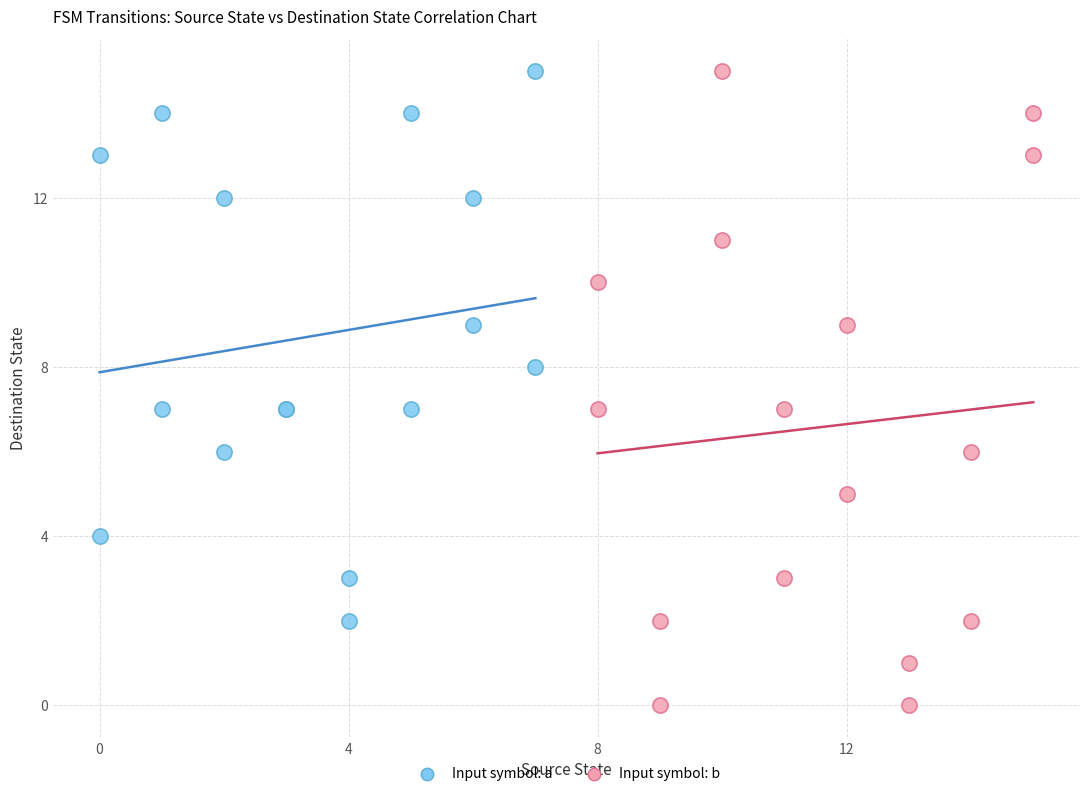

Which series reaches the minimum Y coordinate?

Input symbol: b